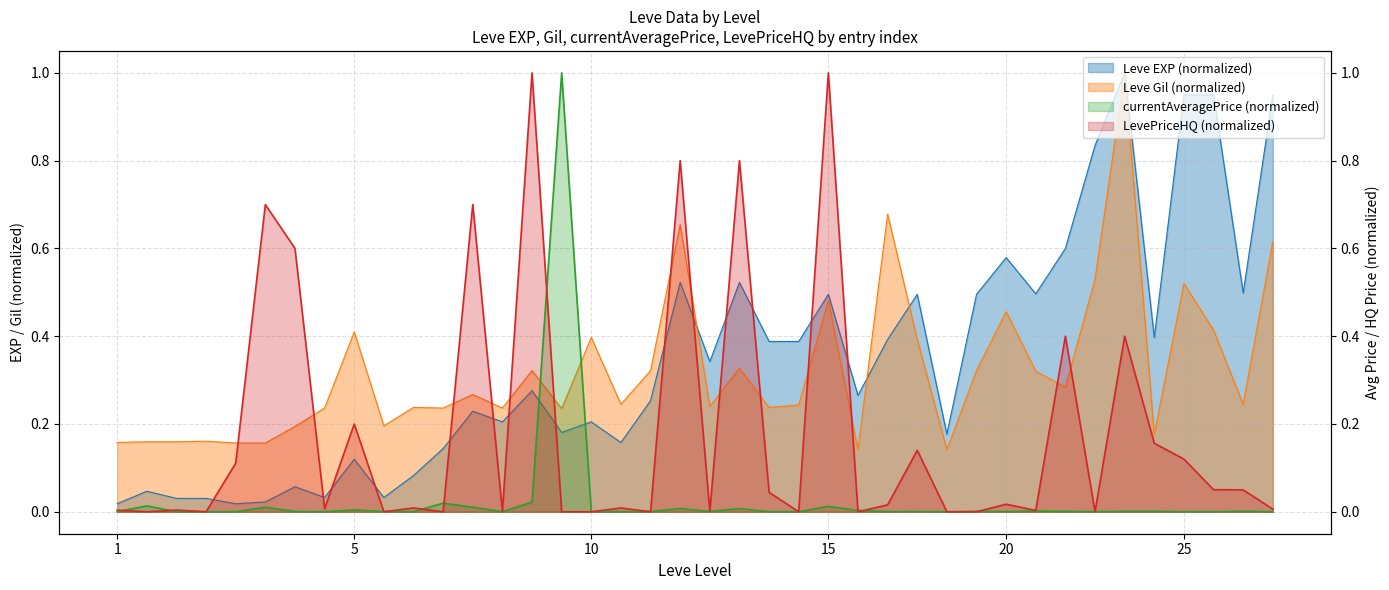

Which series has the largest total across all categories?

Leve EXP